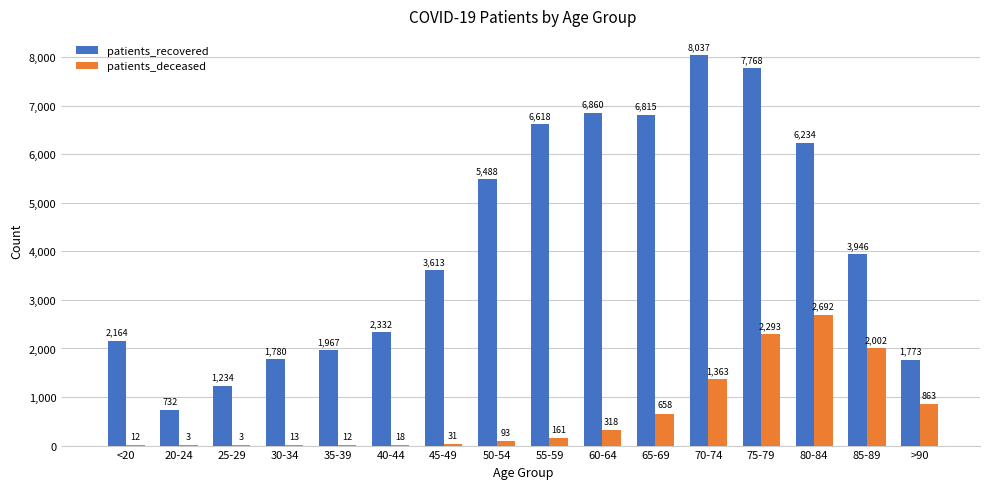

How many distinct data groups are displayed?

2